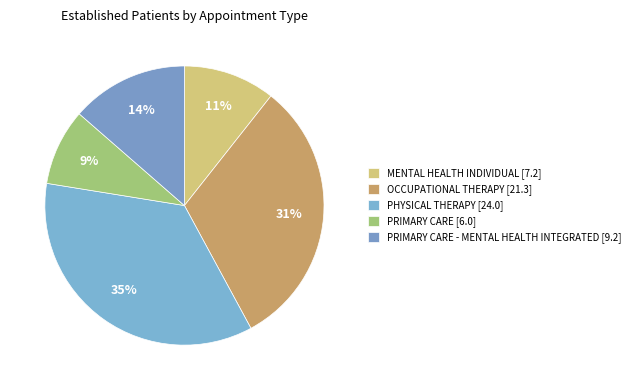

What is the largest slice in the pie chart?

PHYSICAL THERAPY